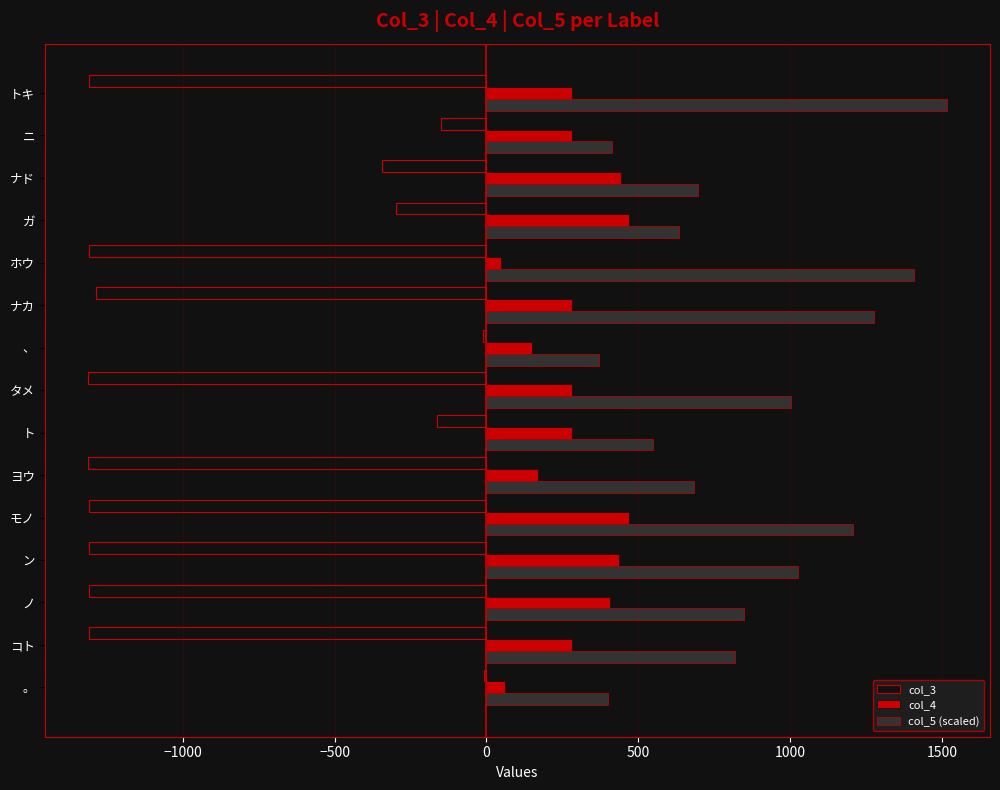

At which category does the chart reach its peak across all series?

トキ